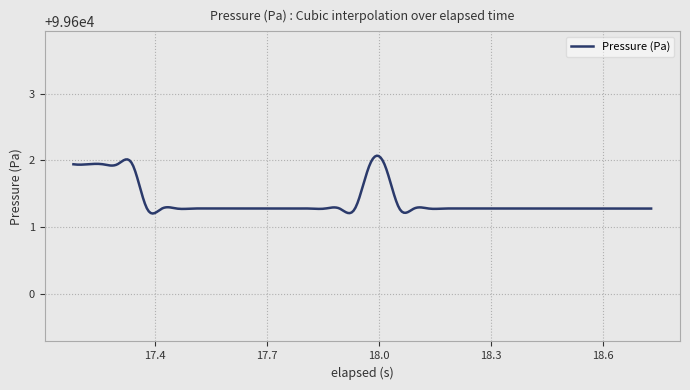

What is the maximum value shown in the chart?

99602.1